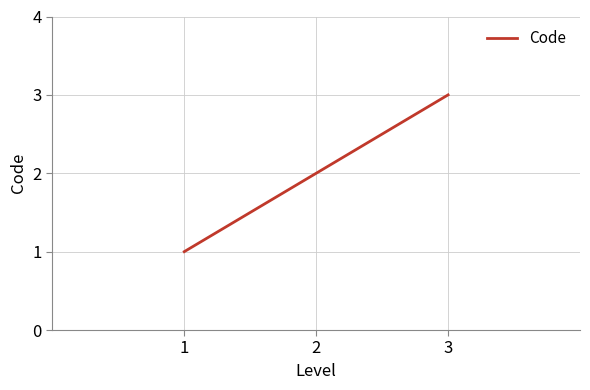

The chart shows a value of 1 at 1. True or false?

True